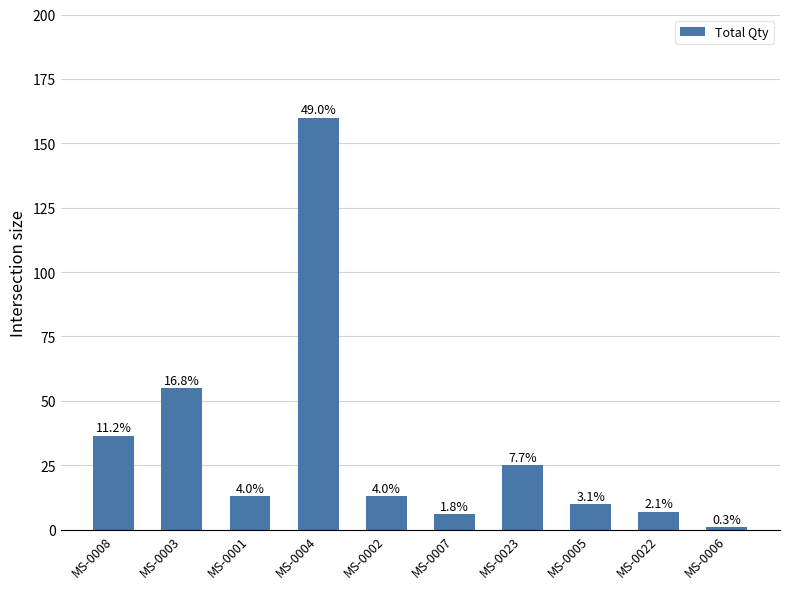

How many bars are there in total?

10